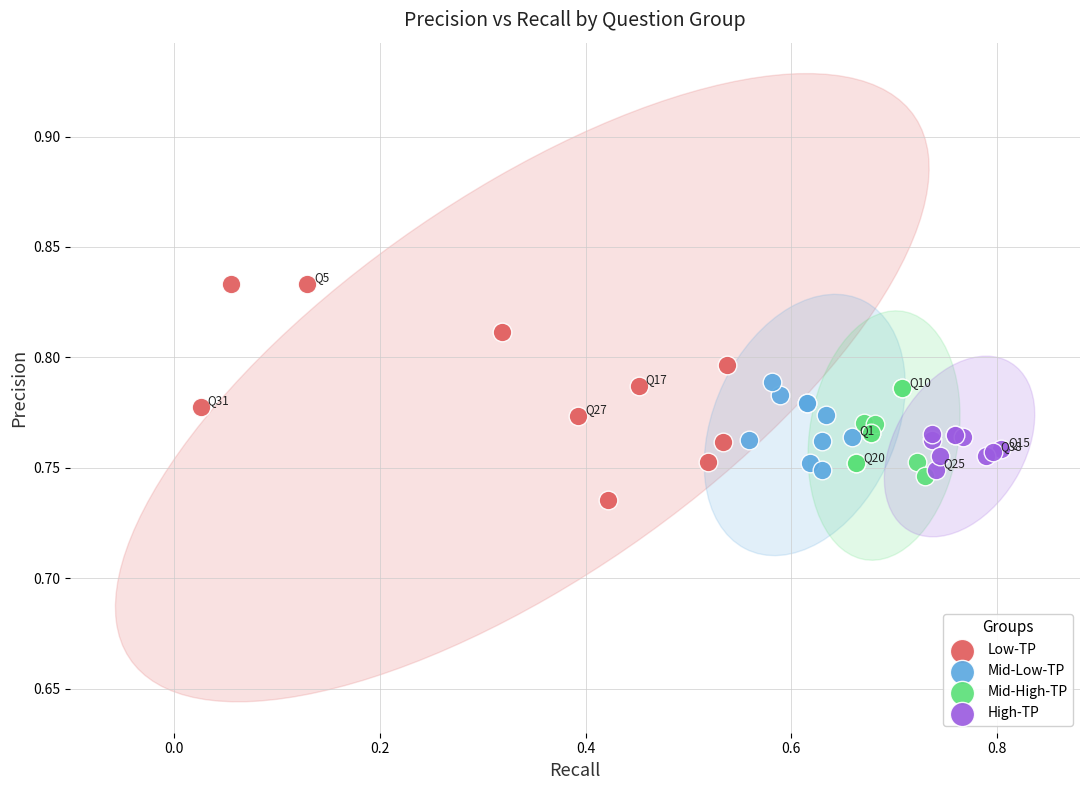

Which series reaches the maximum Y coordinate?

Low-TP